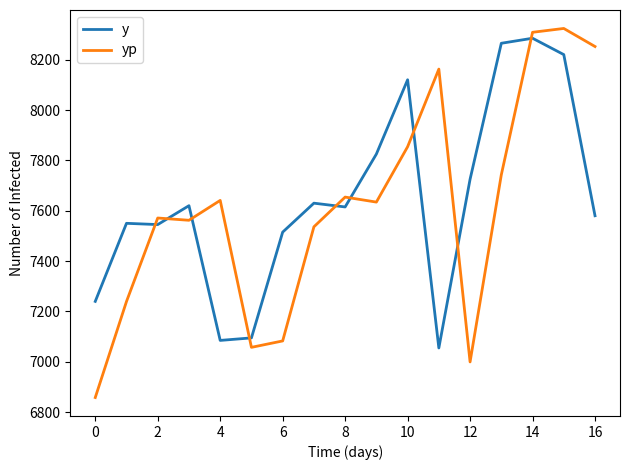

After their last crossing, which series has the higher values: y or yp?

yp